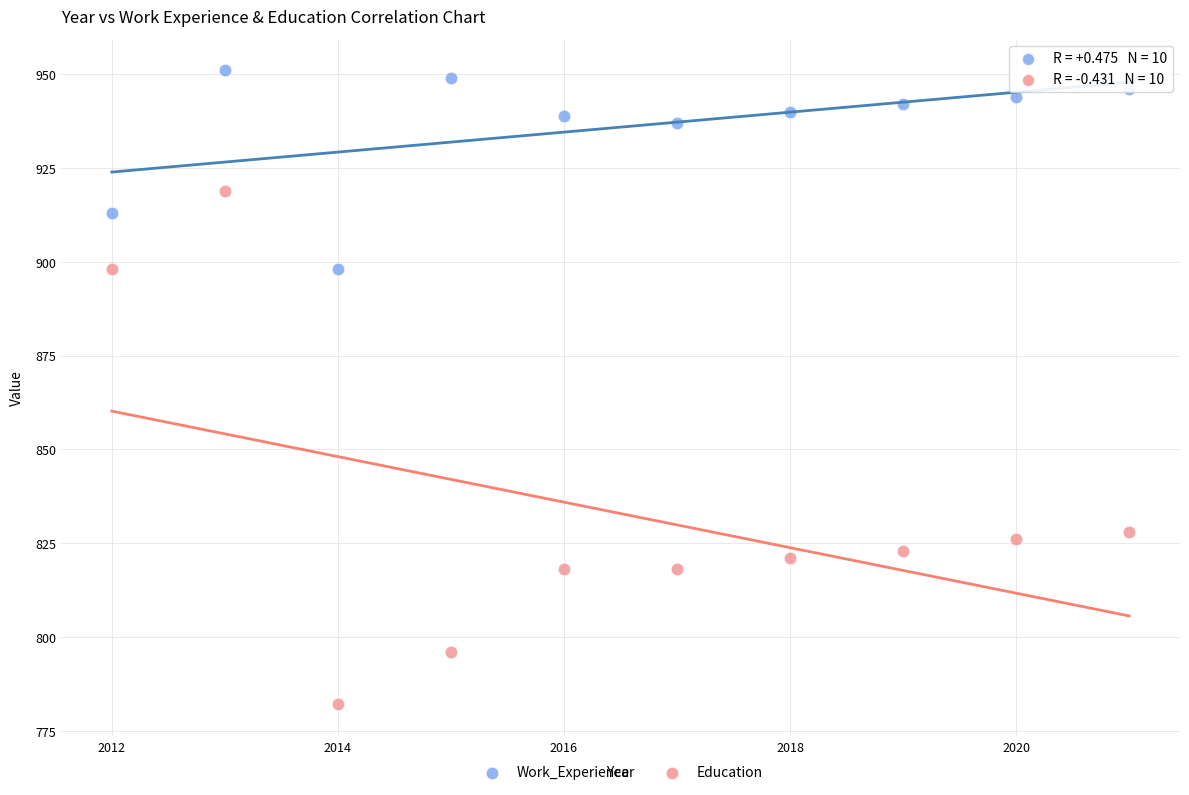

In the Work_Experience series, what Y value is closest to 924?

913